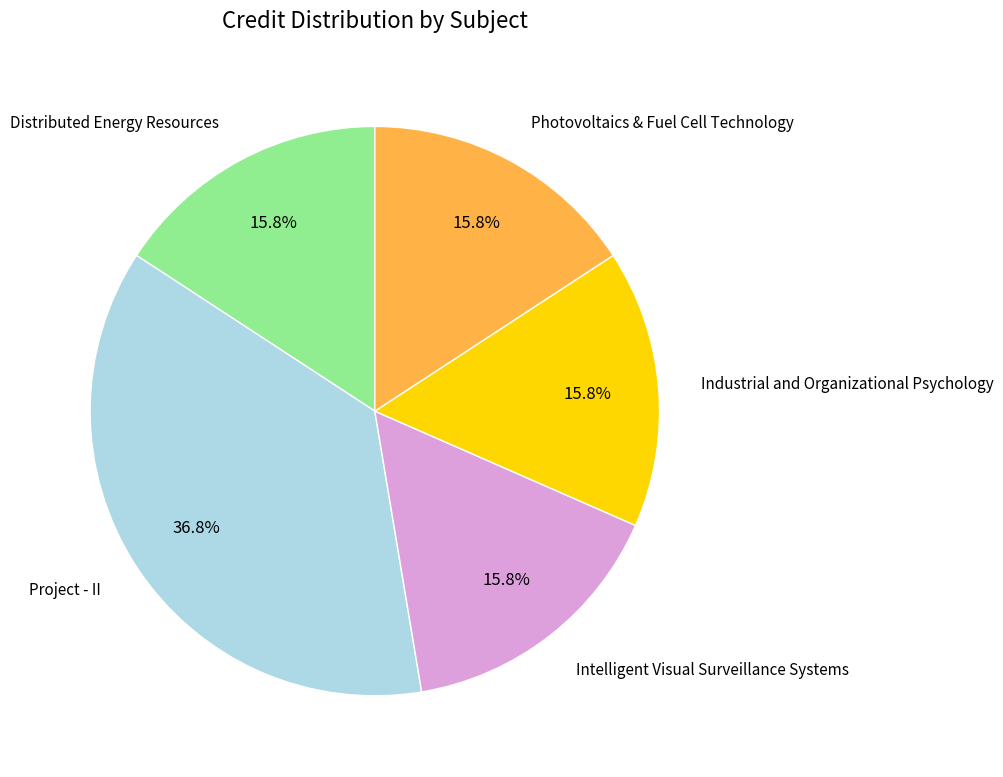

Is there a majority slice in this chart?

No